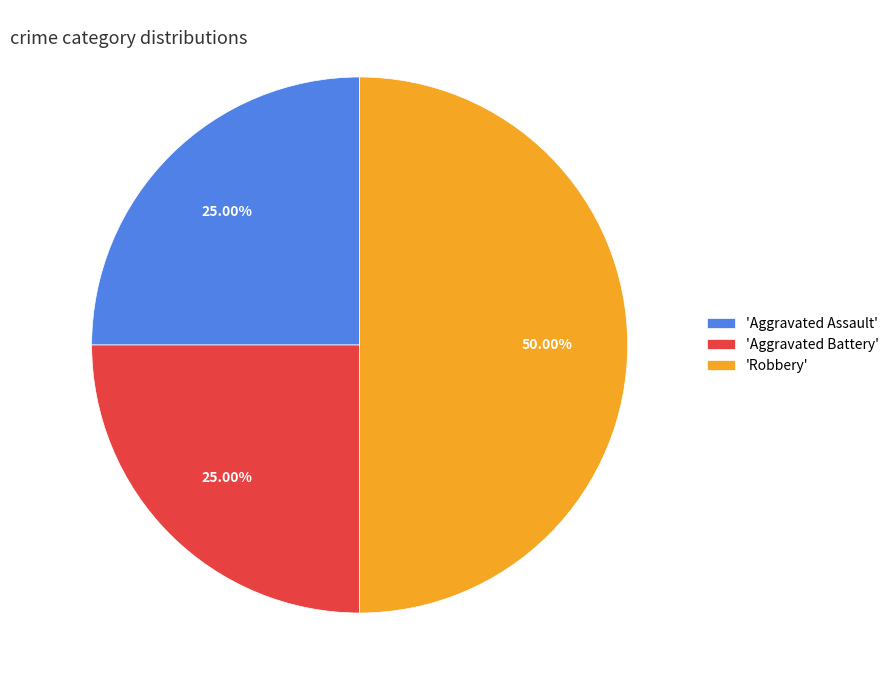

Does 'Aggravated Assault' account for over 50% of the chart?

No